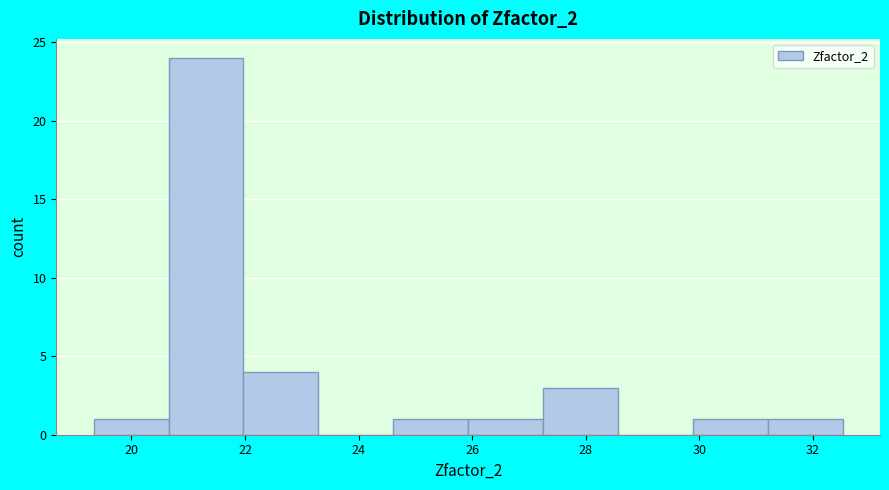

Reading left to right, transcribe this chart: for each bar, give the range it covers on the x-axis and its height. Neither the bar edges nor the heights are printed on the chart, so give them approximately, as read against the axes.

19.4 to 20.6: 1
20.6 to 22.0: 24
22.0 to 23.2: 4
23.2 to 24.6: 0
24.6 to 26.0: 1
26.0 to 27.2: 1
27.2 to 28.6: 3
28.6 to 29.8: 0
29.8 to 31.2: 1
31.2 to 32.6: 1